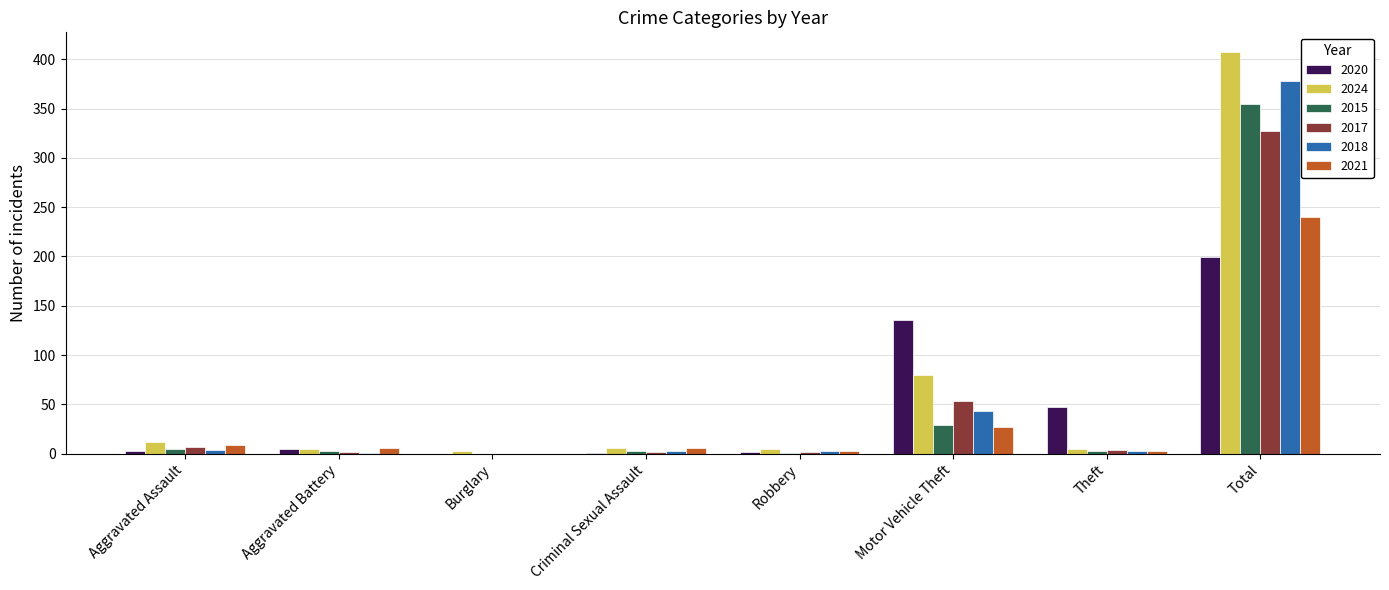

What is the total value across all series at Robbery?

16